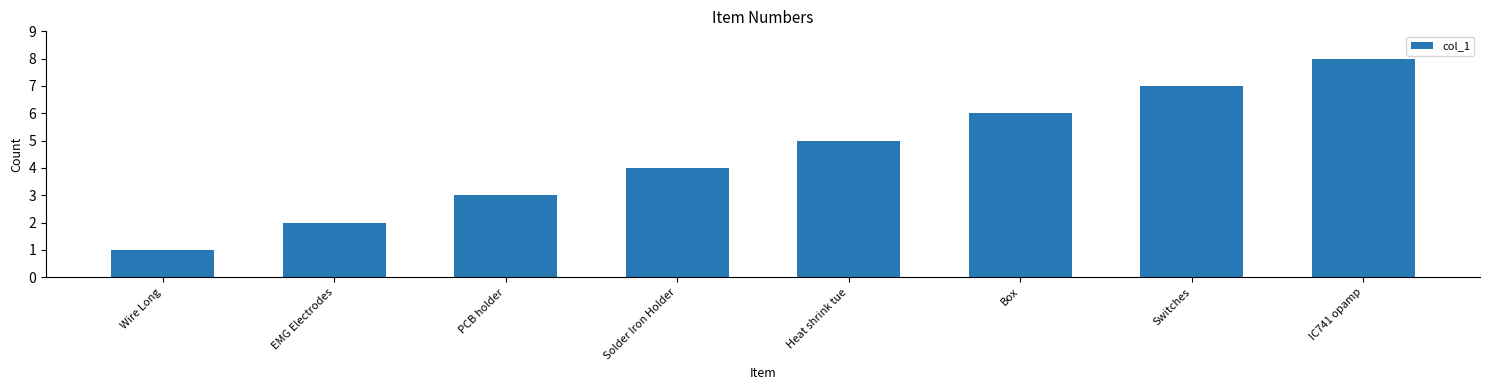

At which category does the chart reach its minimum across all series?

Wire Long